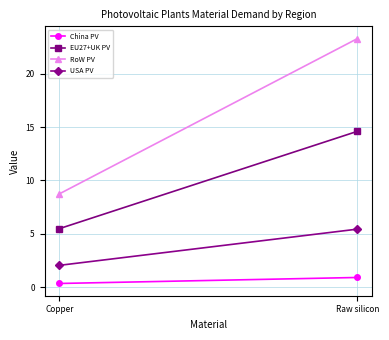

What is the value of the EU27+UK PV point at the 2nd from the left?

14.6